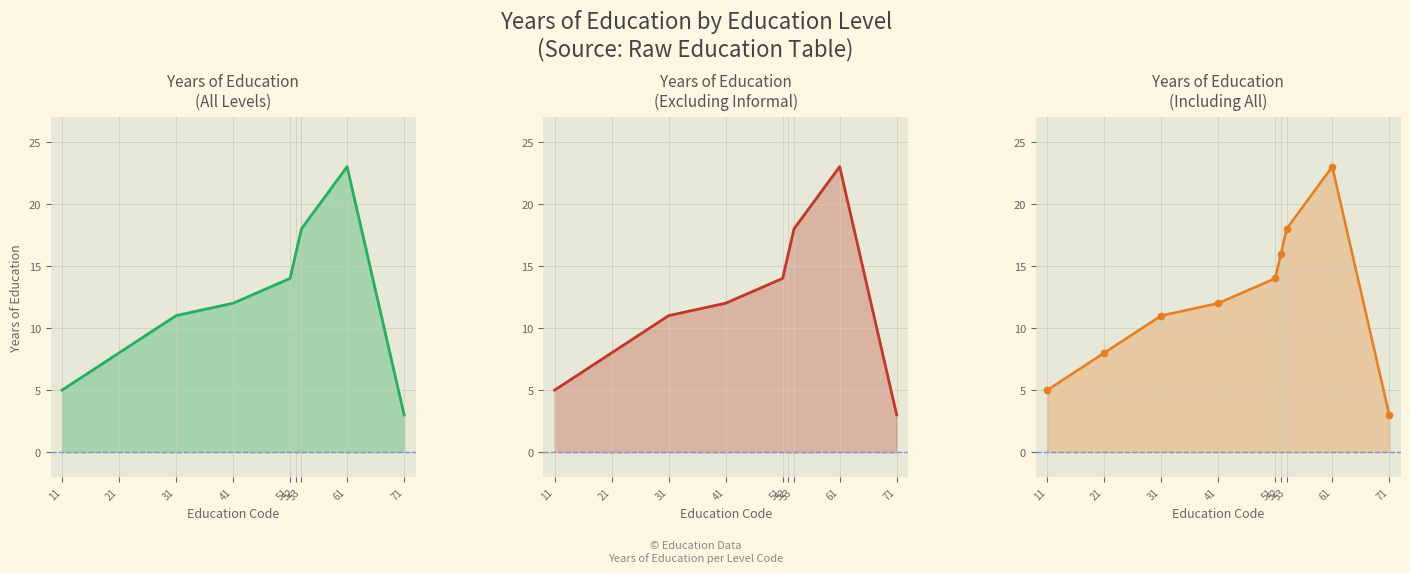

True or false: there are more than 0 points higher than both neighbors.

True